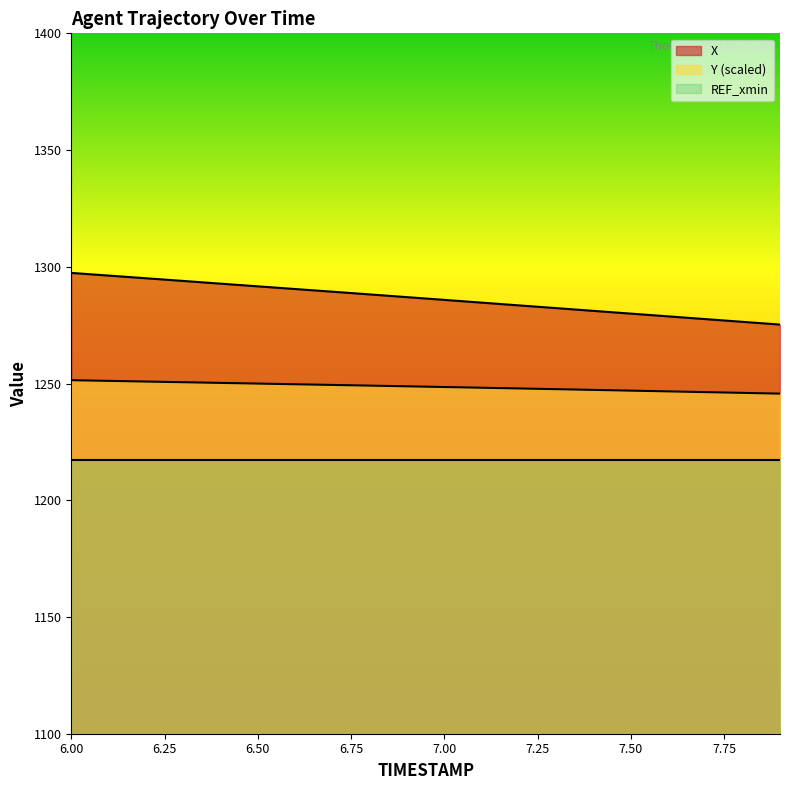

Which label corresponds to the largest value in the chart?

6.0